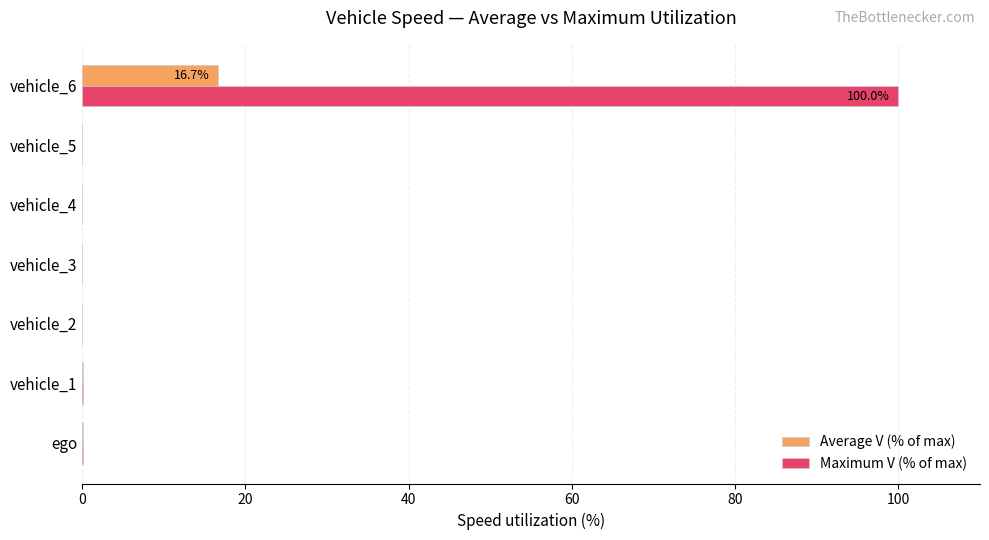

What is the sum of all Maximum V (% of max) values?

100.2